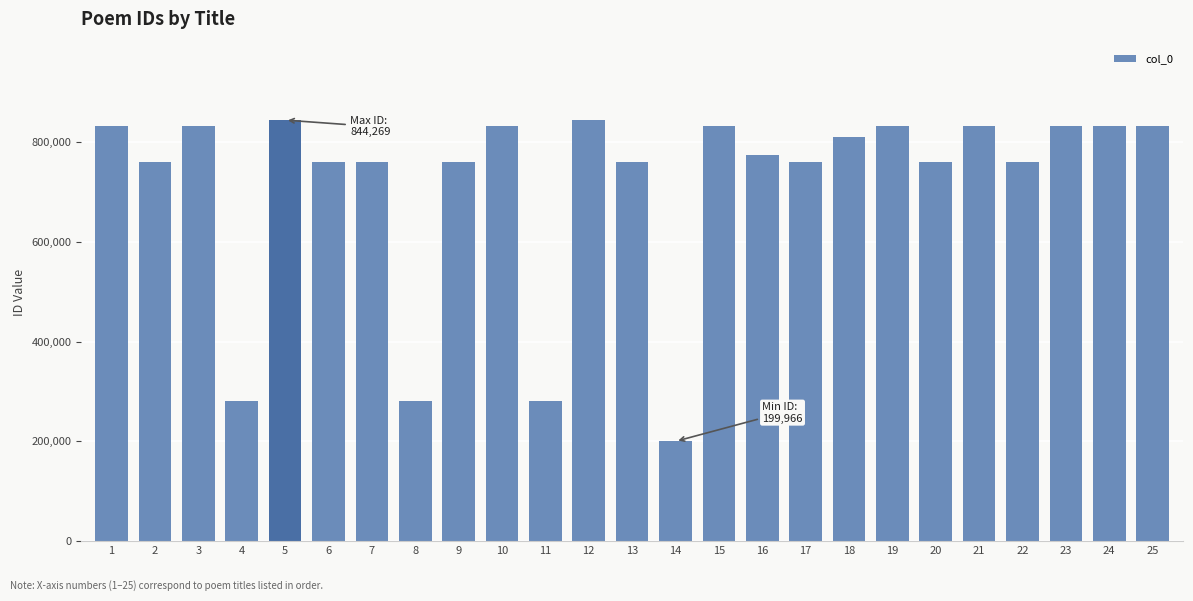

Which has a higher value, 7 or 3?

3